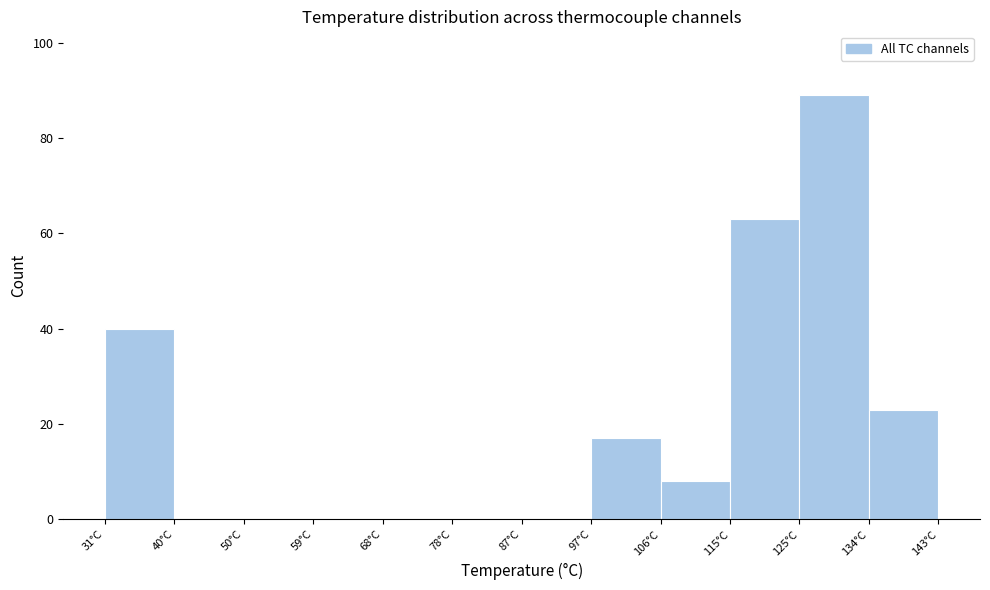

Reading left to right, transcribe this chart: for each bar, give the range it covers on the x-axis and its height. Neither the bar edges nor the heights are printed on the chart, so give them approximately, as read against the axes.

31 to 40: 40
40 to 50: 0
50 to 59: 0
59 to 68: 0
68 to 78: 0
78 to 87: 0
87 to 97: 0
97 to 106: 18
106 to 115: 8
115 to 125: 64
125 to 134: 90
134 to 143: 24